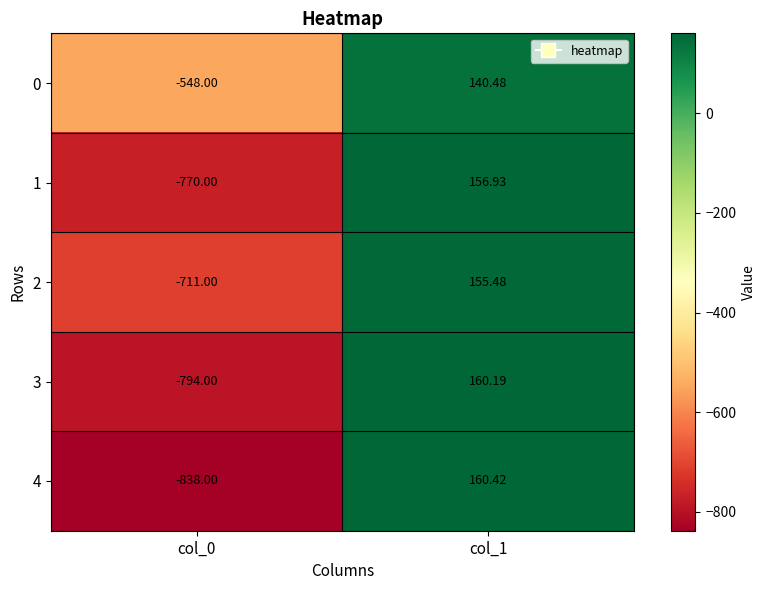

Is the value of 2 at col_1 greater than the value of 0 at col_1?

Yes